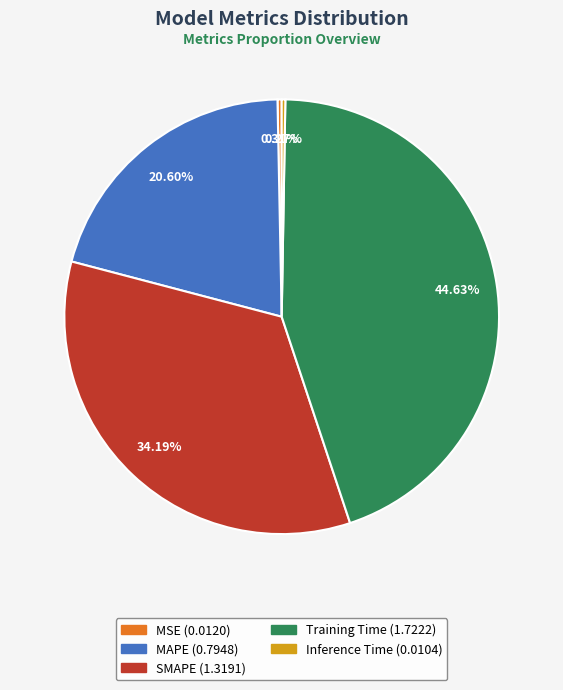

To the nearest percent, what percentage of the pie is SMAPE?

34%